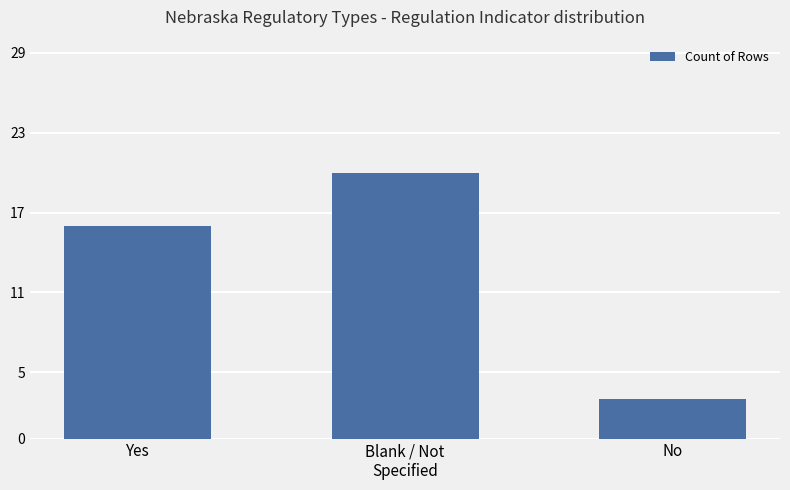

What is the approximate value at Blank / Not
Specified?

20